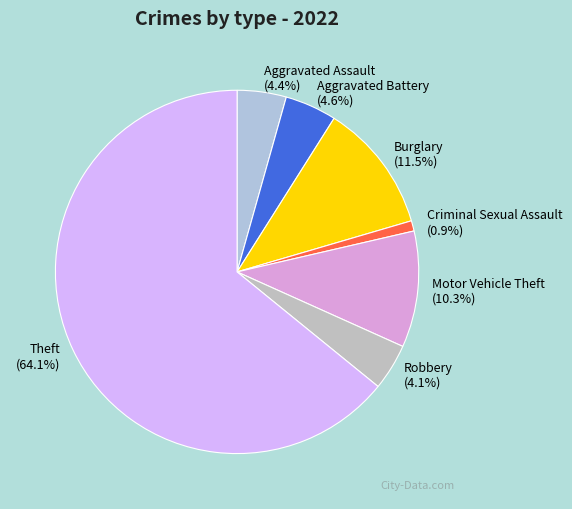

Which has a higher value, Burglary or Motor Vehicle Theft?

Burglary